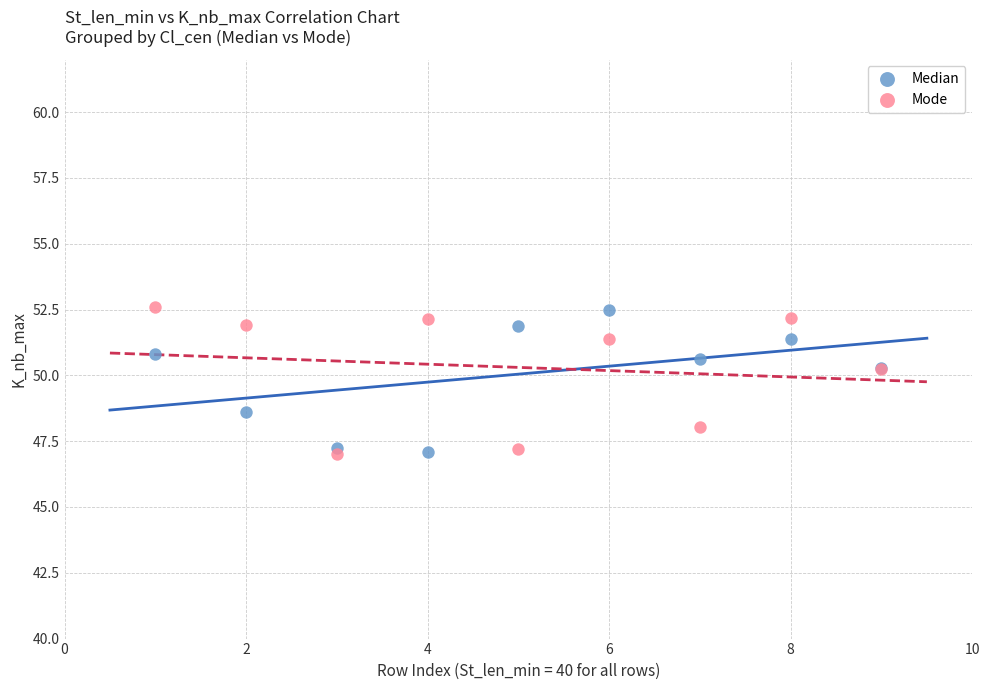

In the Mode series, what Y value is closest to 49?

48.1